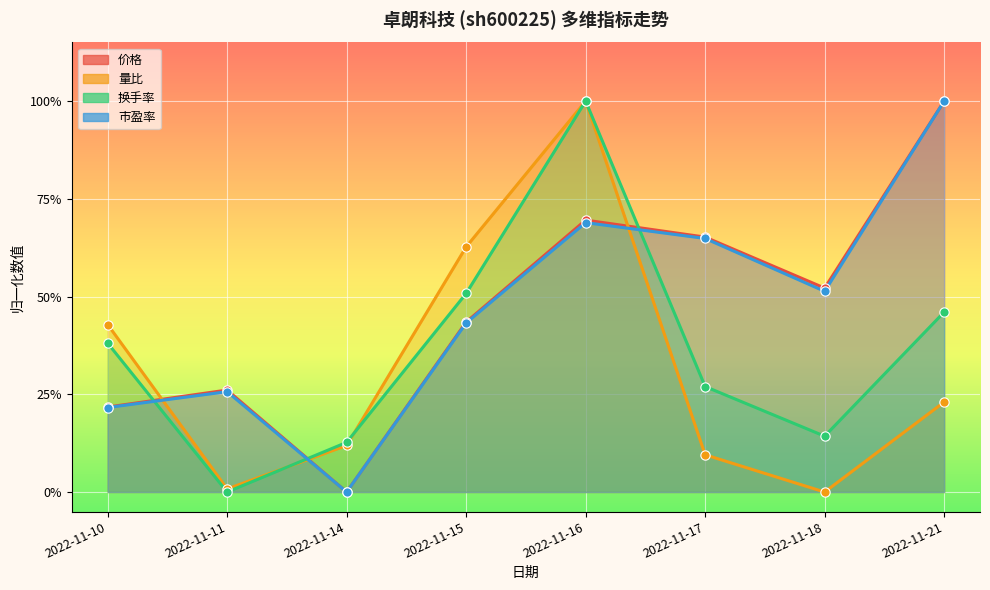

At which category is the sum across all series the highest?

2022-11-16